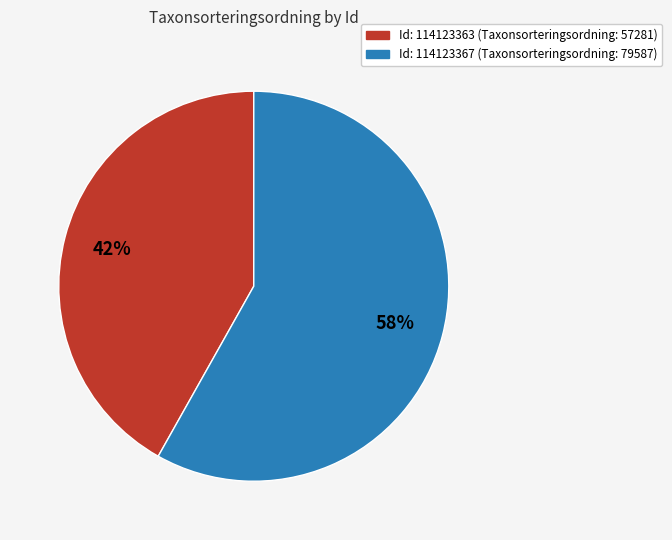

To the nearest percent, what is the average slice percentage?

50%